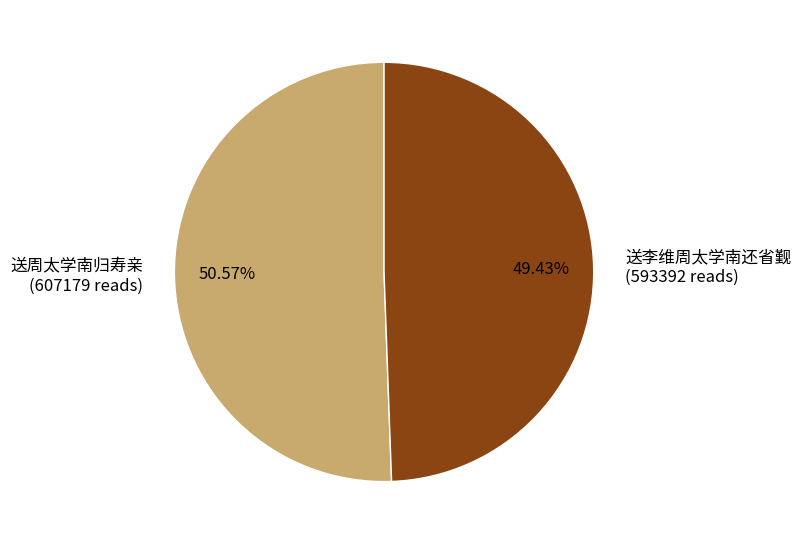

Which category accounts for the majority?

送周太学南归寿亲